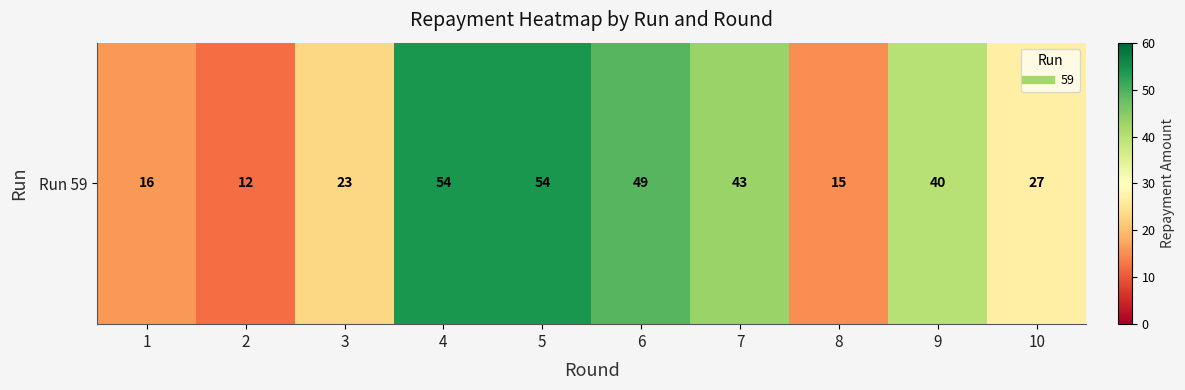

Rank the categories by value from lowest to highest.

2, 8, 1, 3, 10, 9, 7, 6, 4, 5